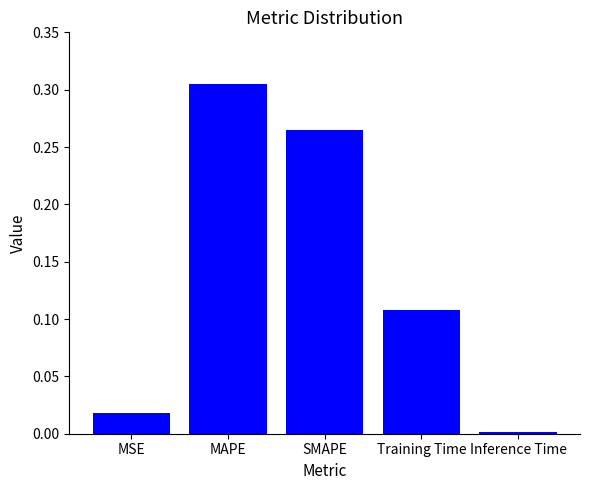

How many categories are shown in the chart?

5